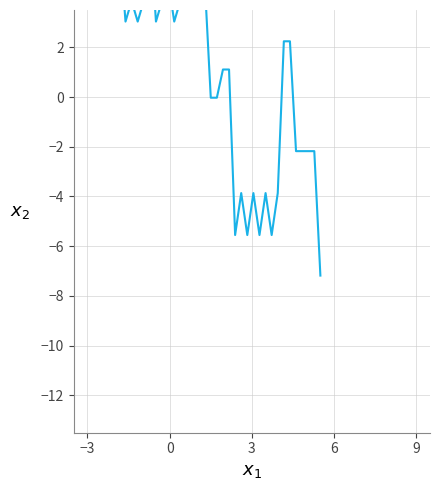

Where does the data first go above 2?

−3